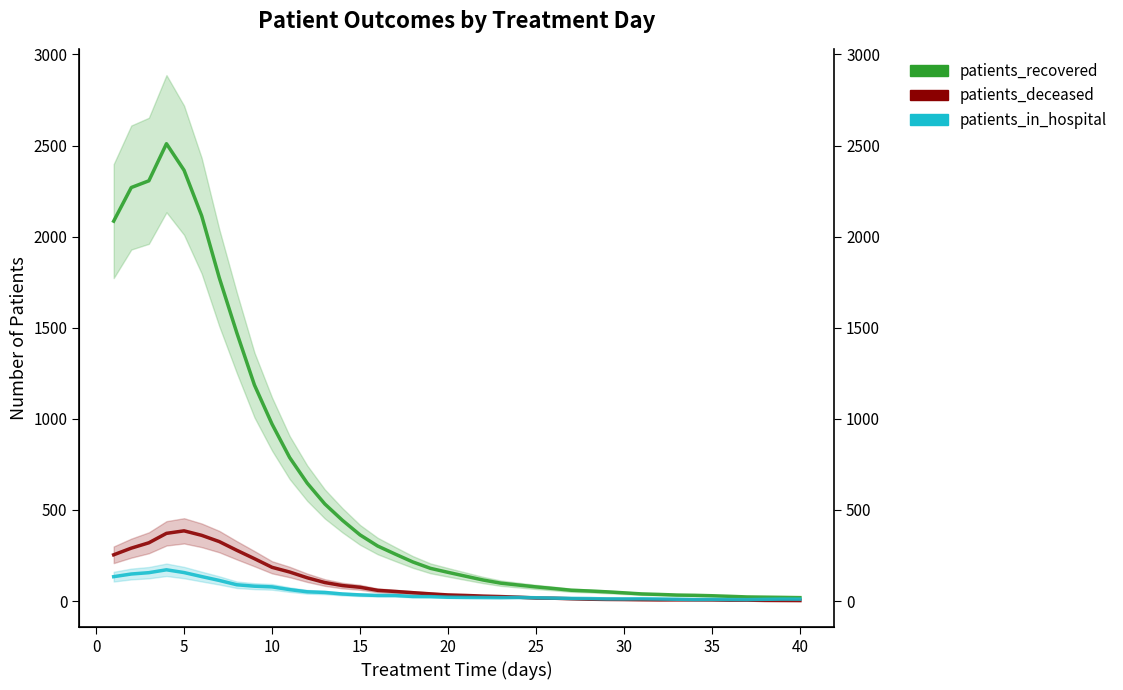

True or false: patients_in_hospital and patients_deceased intersect in this chart.

True